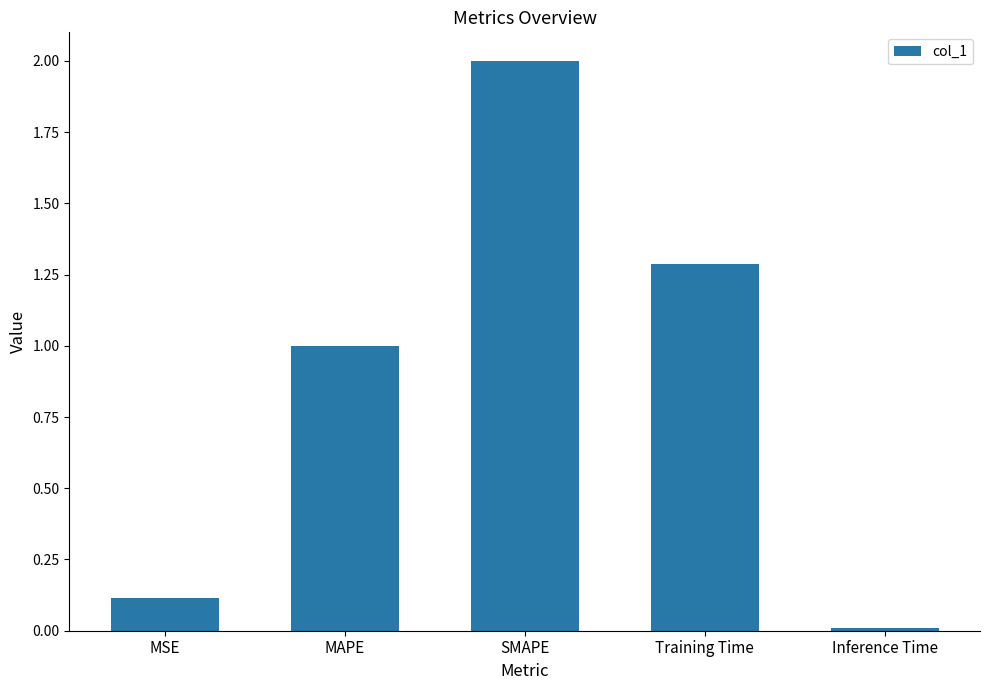

Which label corresponds to the largest value in the chart?

SMAPE